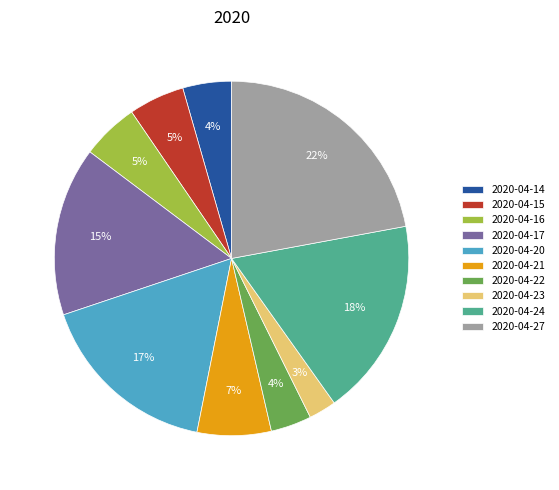

To the nearest percent, what is the average slice percentage?

10%